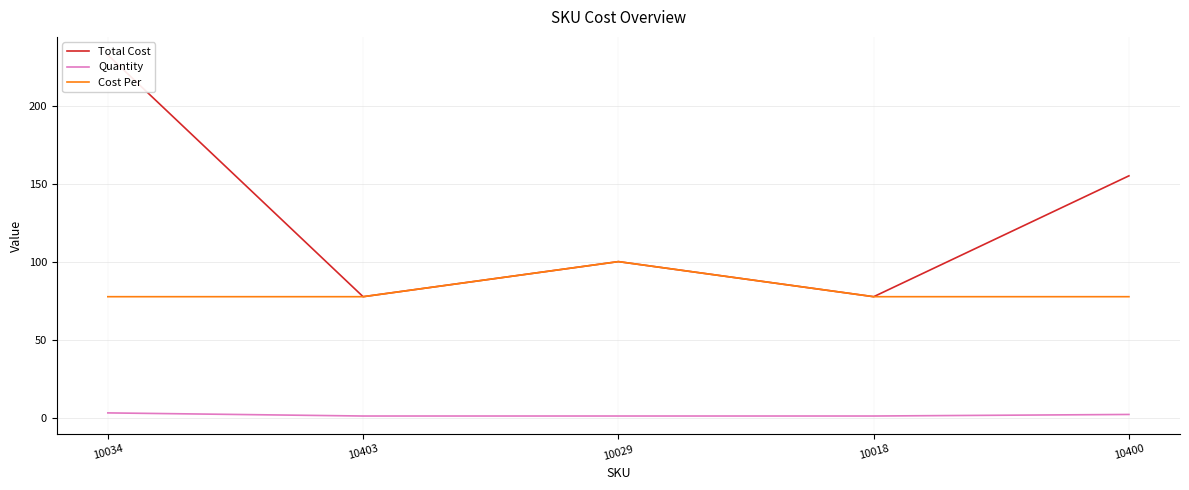

What is the minimum value shown in the chart?

1.0